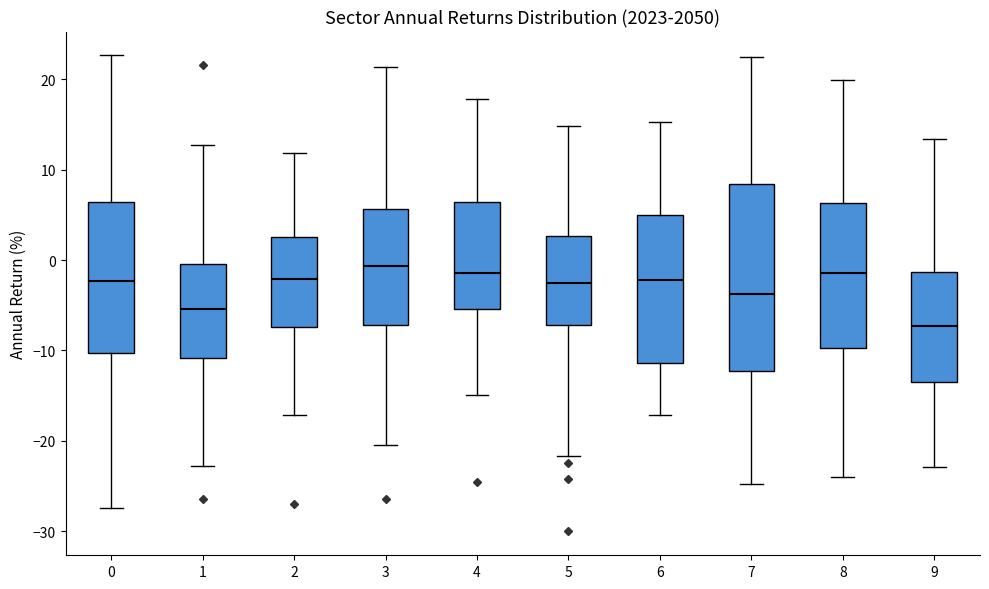

Reading left to right, transcribe this box plot: for each box, give where its median line is, the range the box spans, and where its two whiskers end, as read against the y-axis. The values are not printed on the chart, so give them approximately, as read against the axis.

0: median -2, box -10 to 6, whiskers -27 to 23
1: median -5, box -11 to 0, whiskers -23 to 13
2: median -2, box -7 to 3, whiskers -17 to 12
3: median -1, box -7 to 6, whiskers -20 to 21
4: median -1, box -5 to 6, whiskers -15 to 18
5: median -2, box -7 to 3, whiskers -22 to 15
6: median -2, box -11 to 5, whiskers -17 to 15
7: median -4, box -12 to 8, whiskers -25 to 23
8: median -1, box -10 to 6, whiskers -24 to 20
9: median -7, box -13 to -1, whiskers -23 to 13